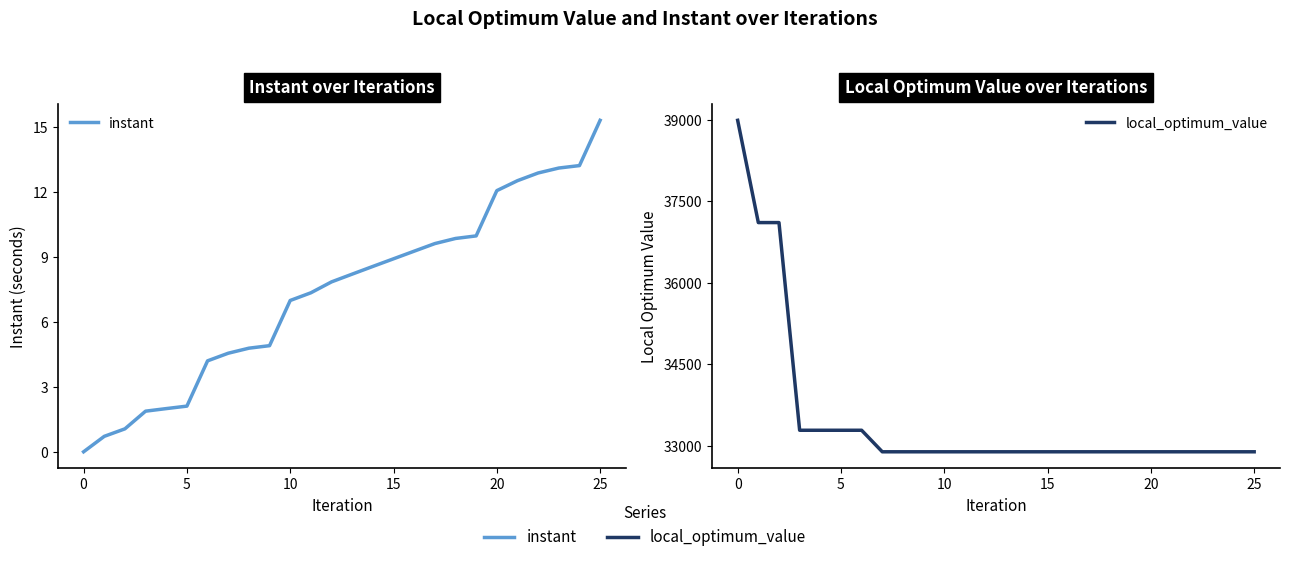

What is the difference between the maximum and second lowest values in the instant series?

14.6